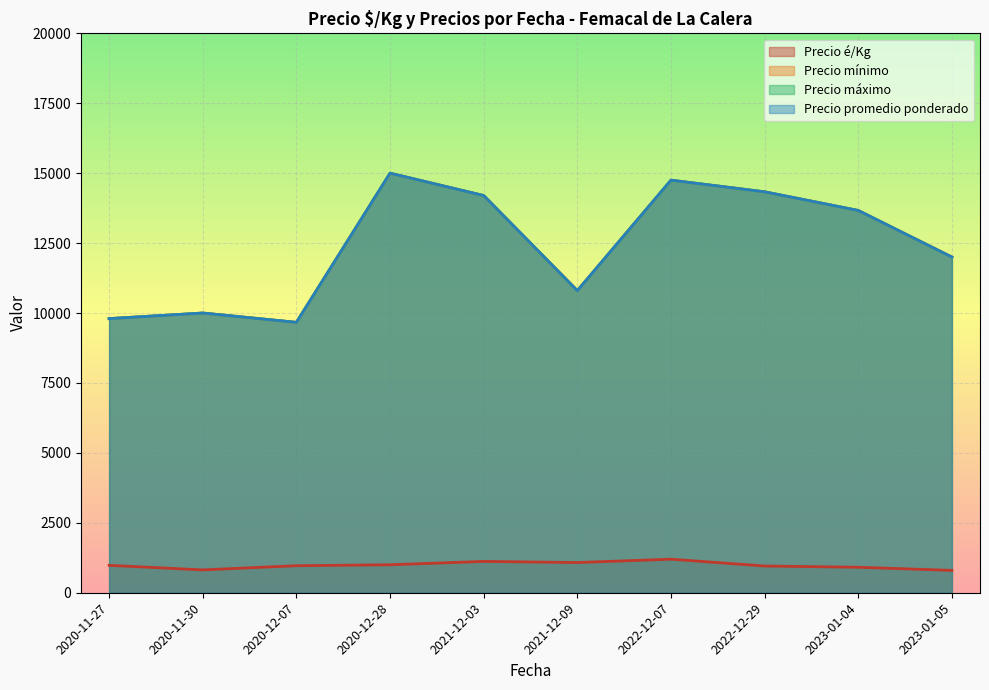

Which category has the highest value across all series?

2021-12-03